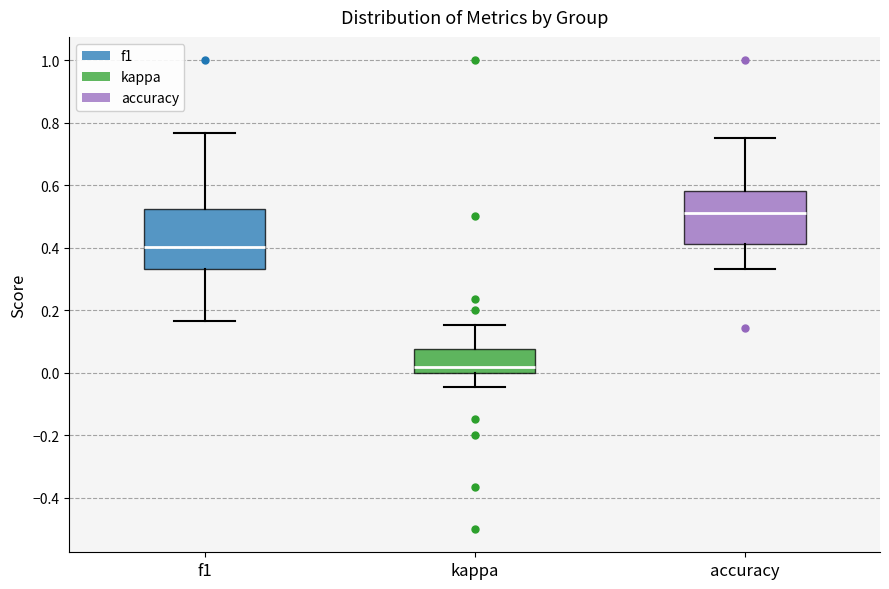

Which box's median line is the highest?

accuracy